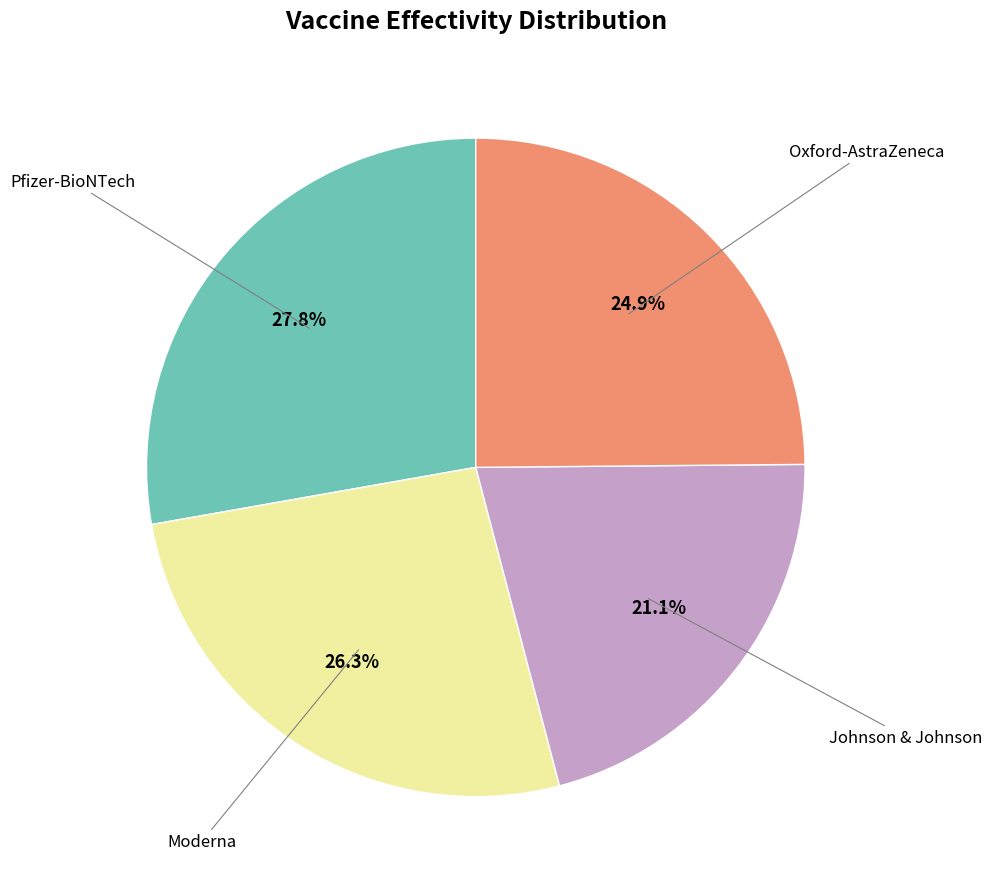

Does any single category account for the majority?

No